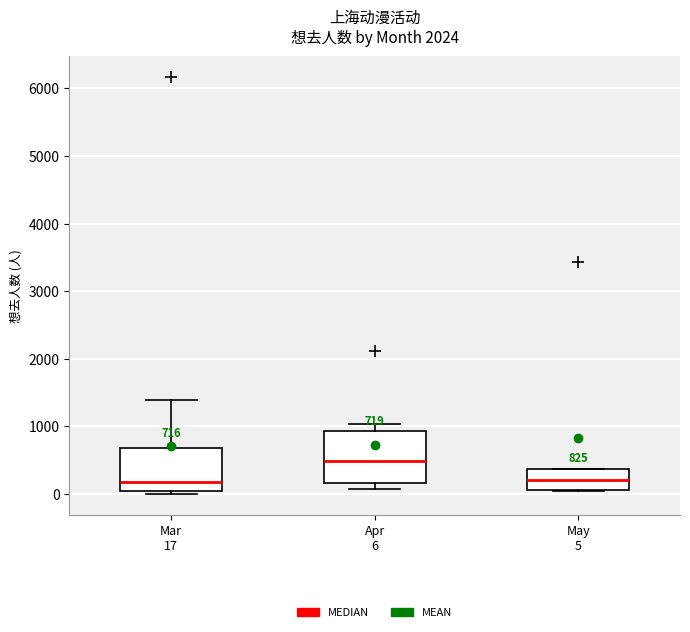

Which box has the highest median line?

Apr 6